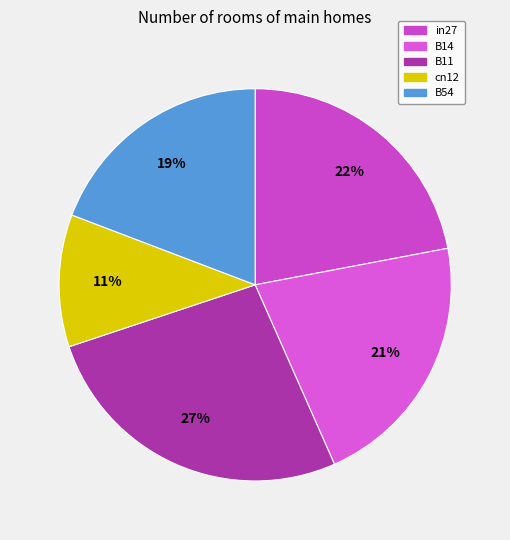

Combined, do cn12 and B54 account for over 50%?

No